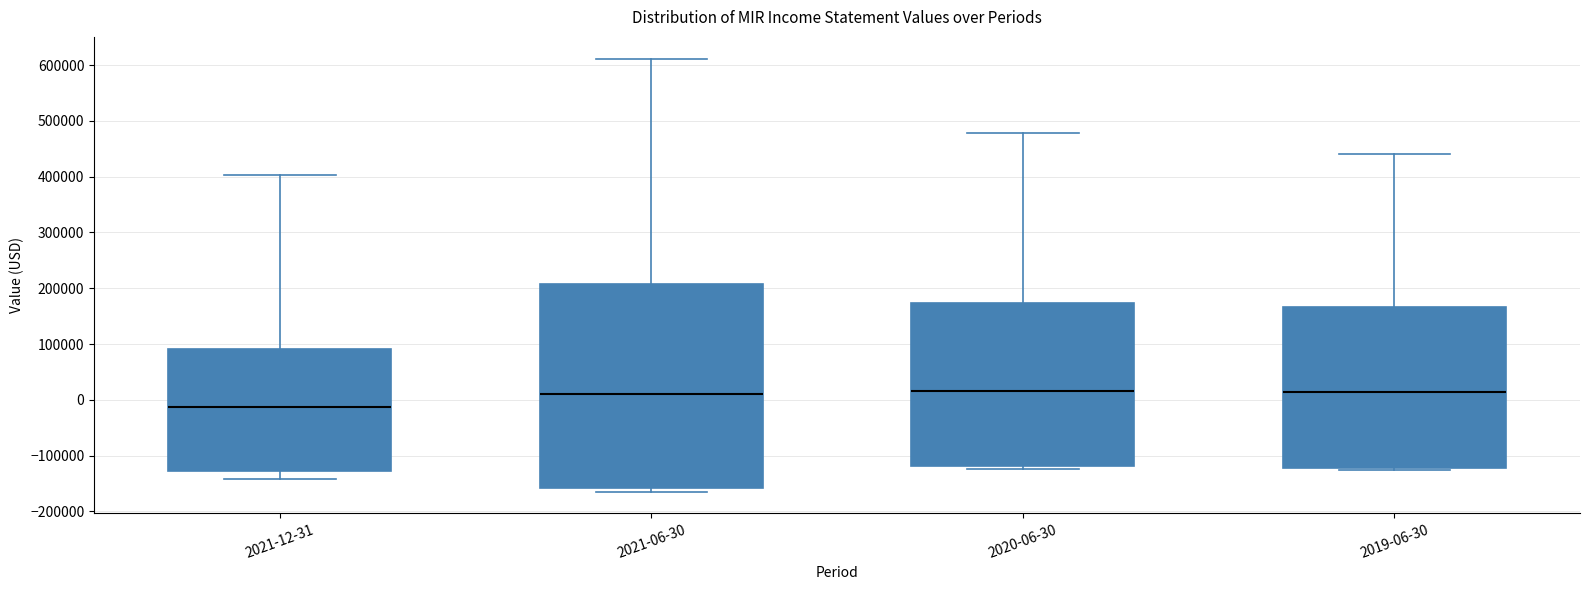

Which box's median line is the lowest?

2021-12-31